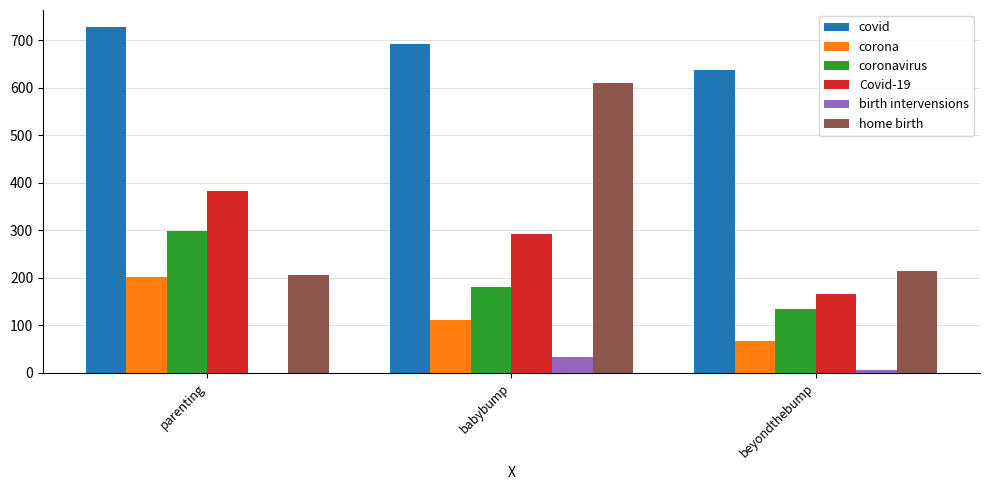

The Covid-19 series shows 291 at babybump. True or false?

True